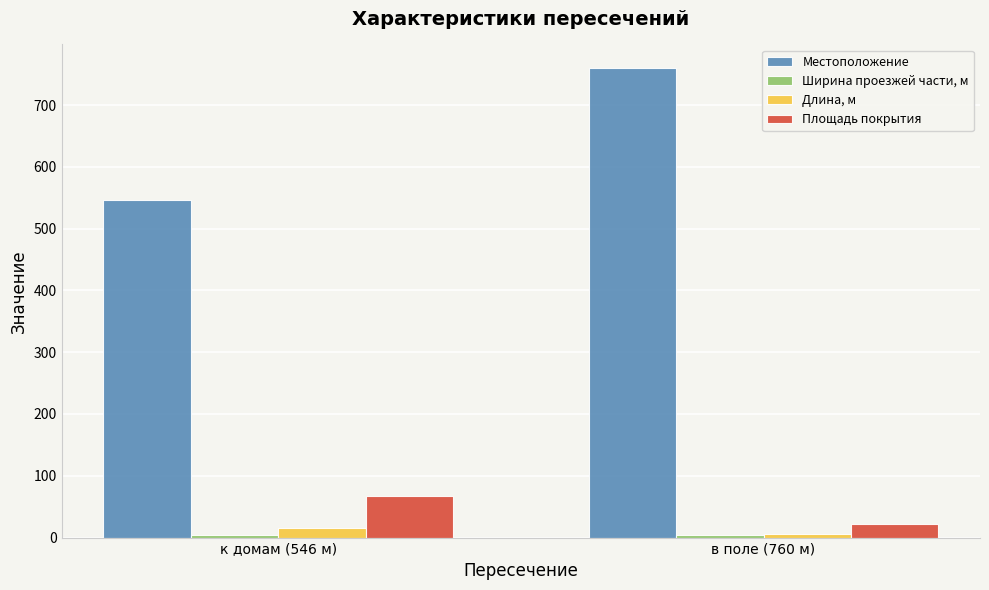

How many bars are there in total?

8